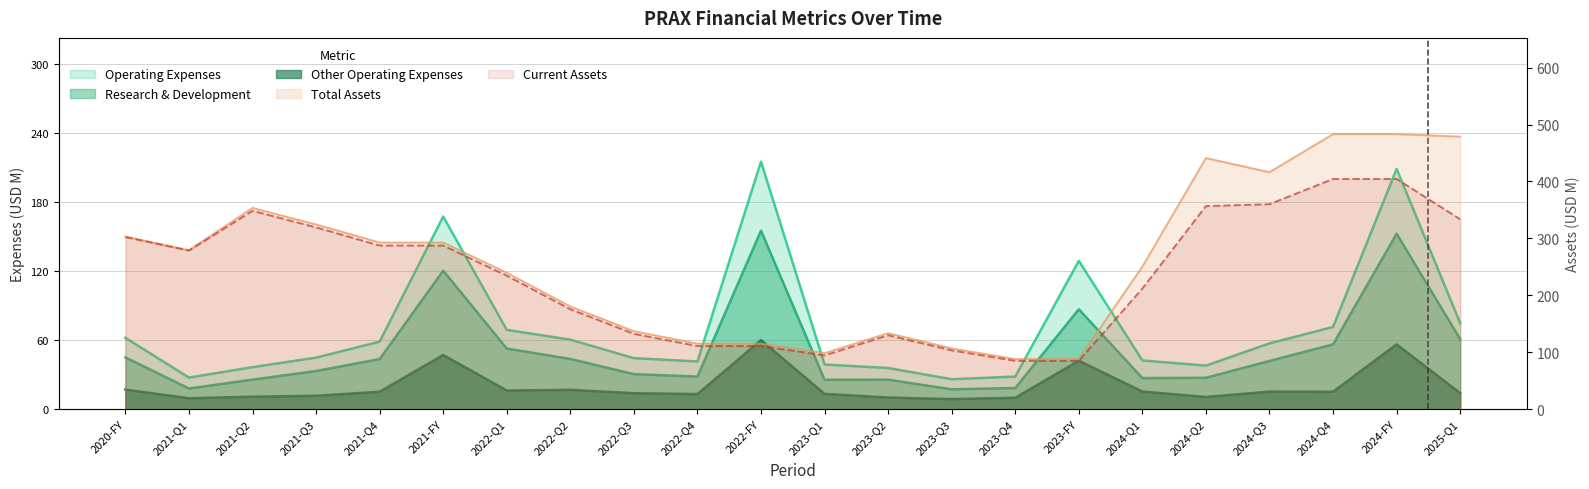

At which label does Operating Expenses first exceed 57?

2020-FY